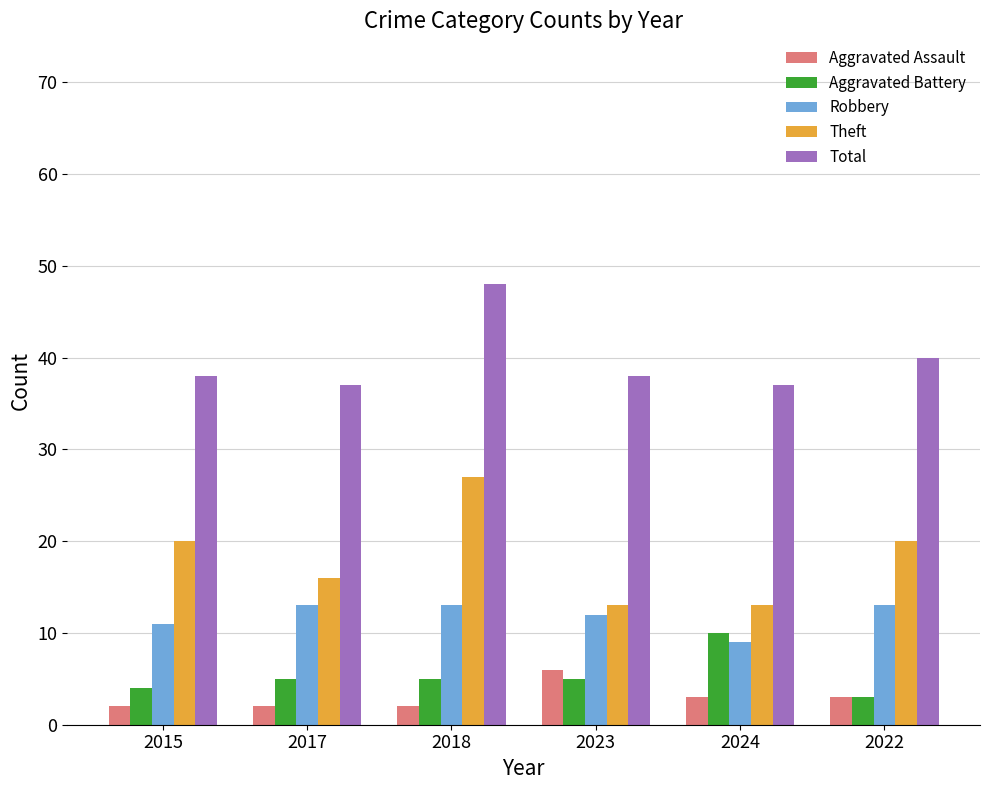

How many categories are shown in the chart?

6